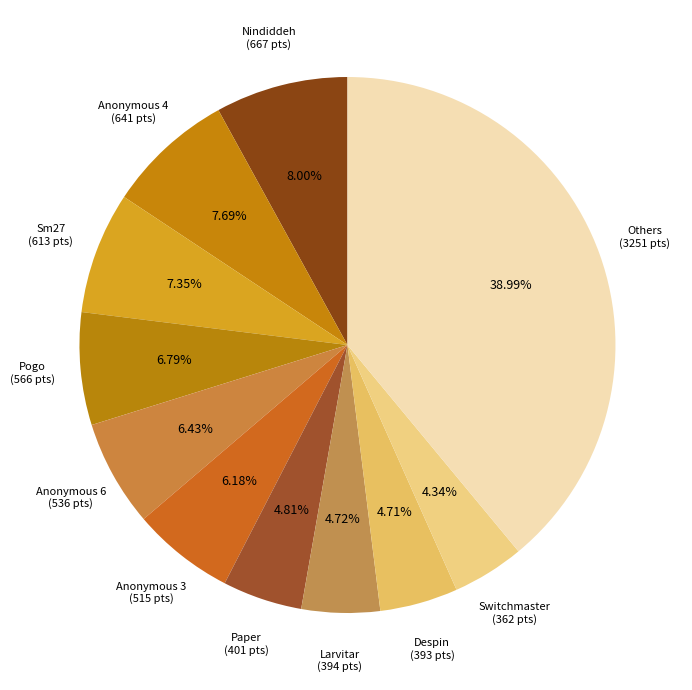

Is there a majority slice in this chart?

No